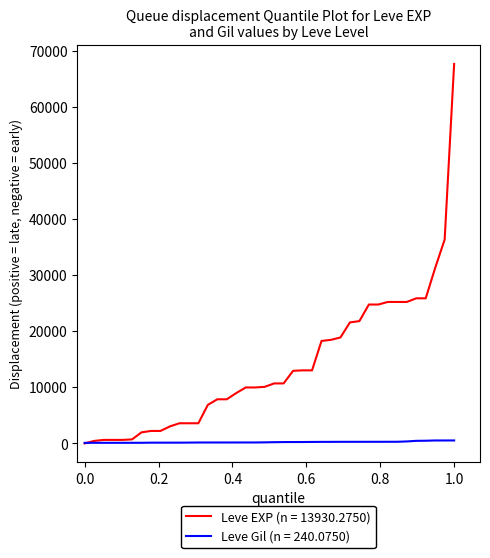

What are all the series names shown in the legend?

Leve EXP (n = 13930.2750), Leve Gil (n = 240.0750)